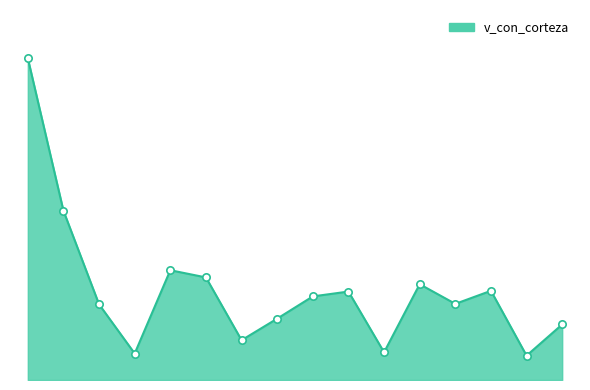

Is this an area chart (filled region under the line)?

Yes